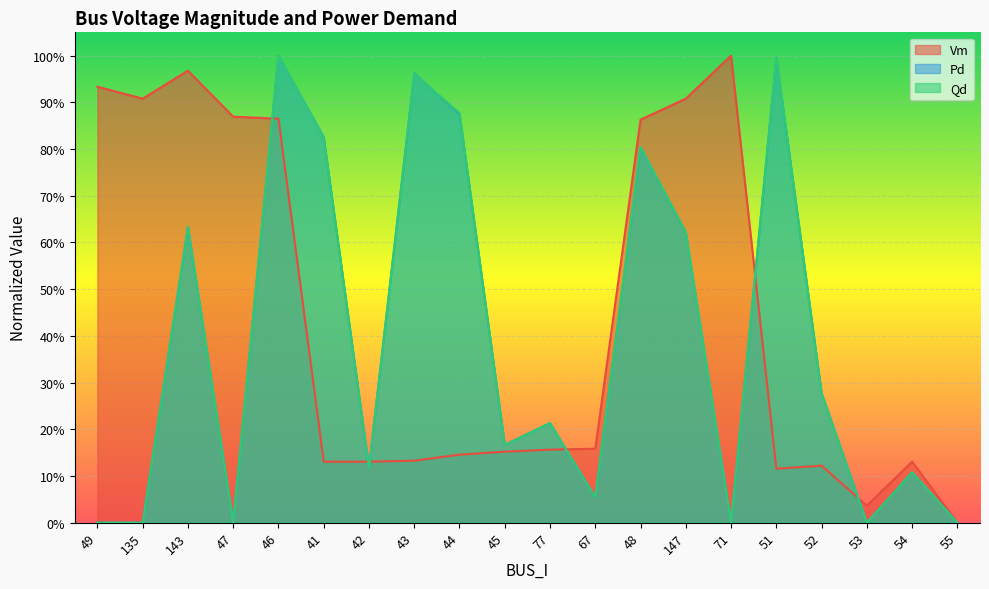

True or false: Qd has more than 2 points higher than both neighbors.

True